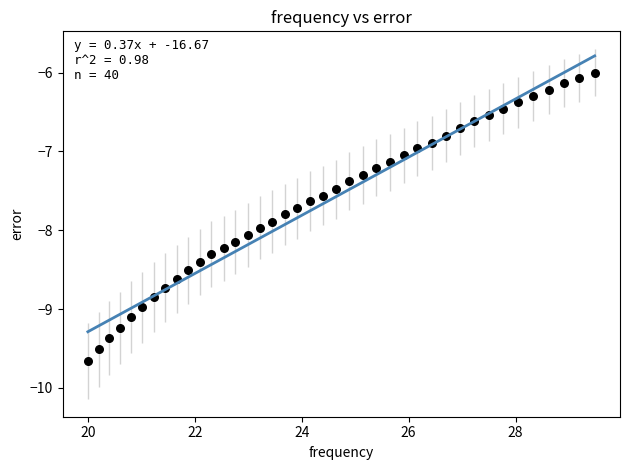

What is the range of X values (max minus min)?

9.5